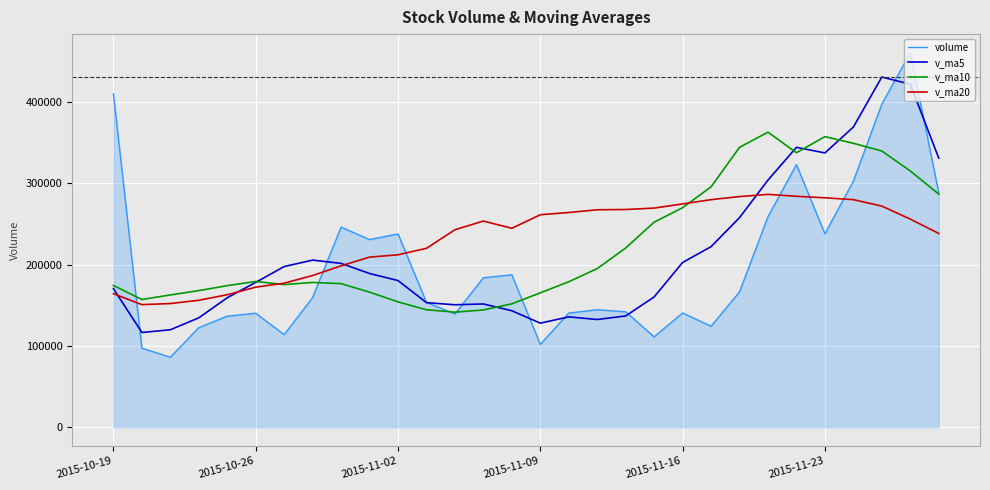

What is the average value of the v_ma20 series?

232245.8